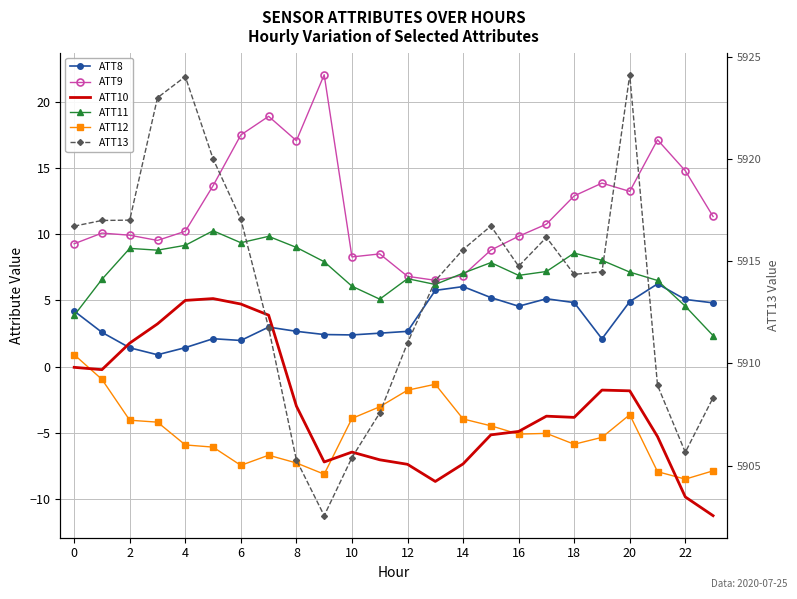

How many data points in ATT13 are less than 5914?

9